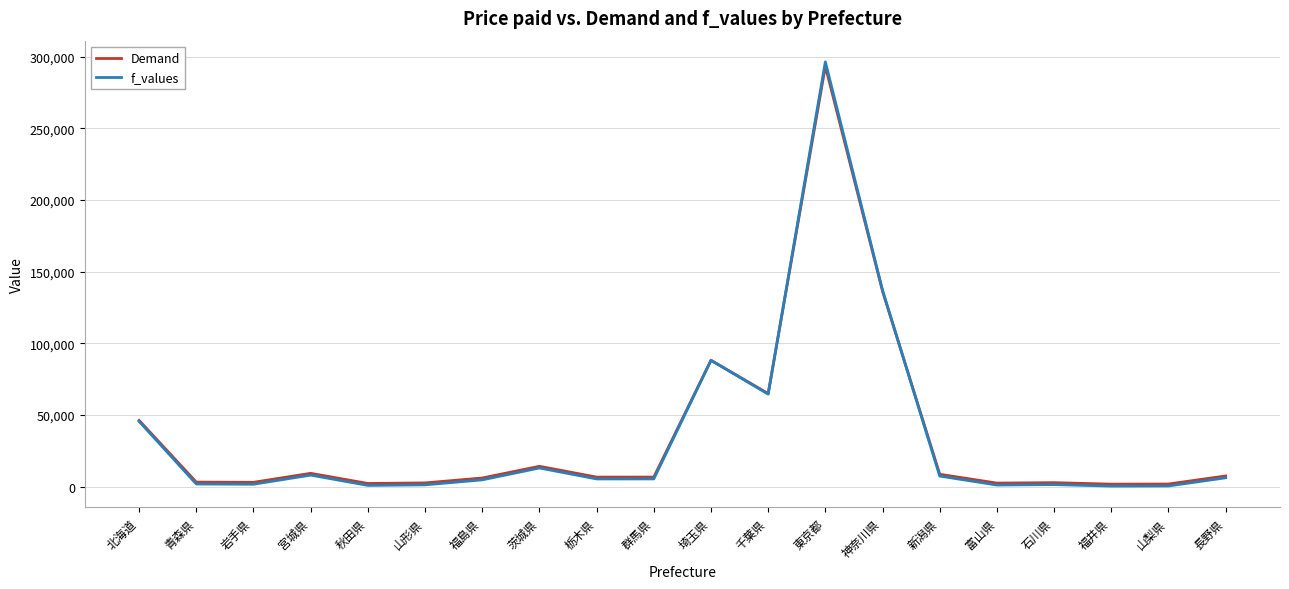

Where is f_values nearest to the value 148354?

神奈川県